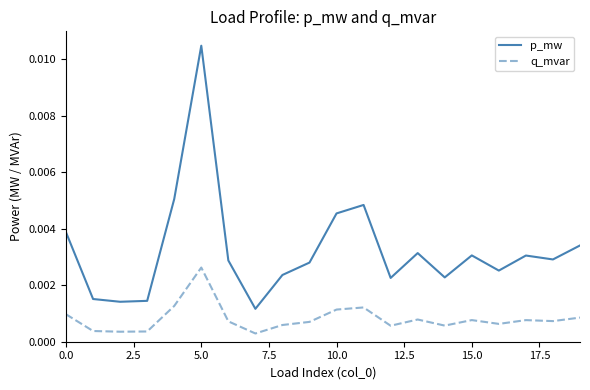

List the series in order of their peak value, highest first.

p_mw, q_mvar